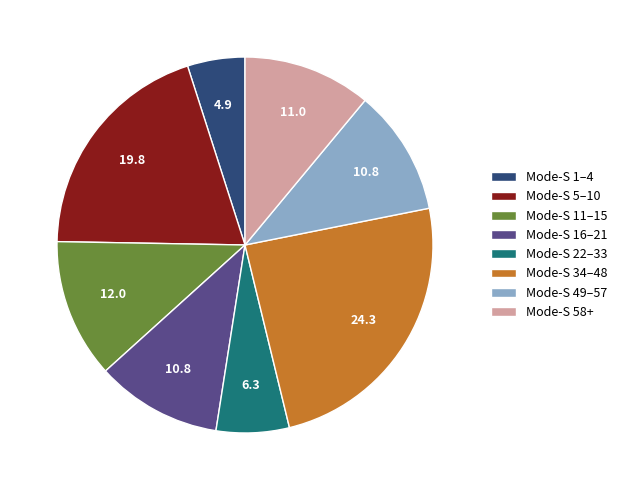

Which has a higher value, Mode-S 58+ or Mode-S 5–10?

Mode-S 5–10